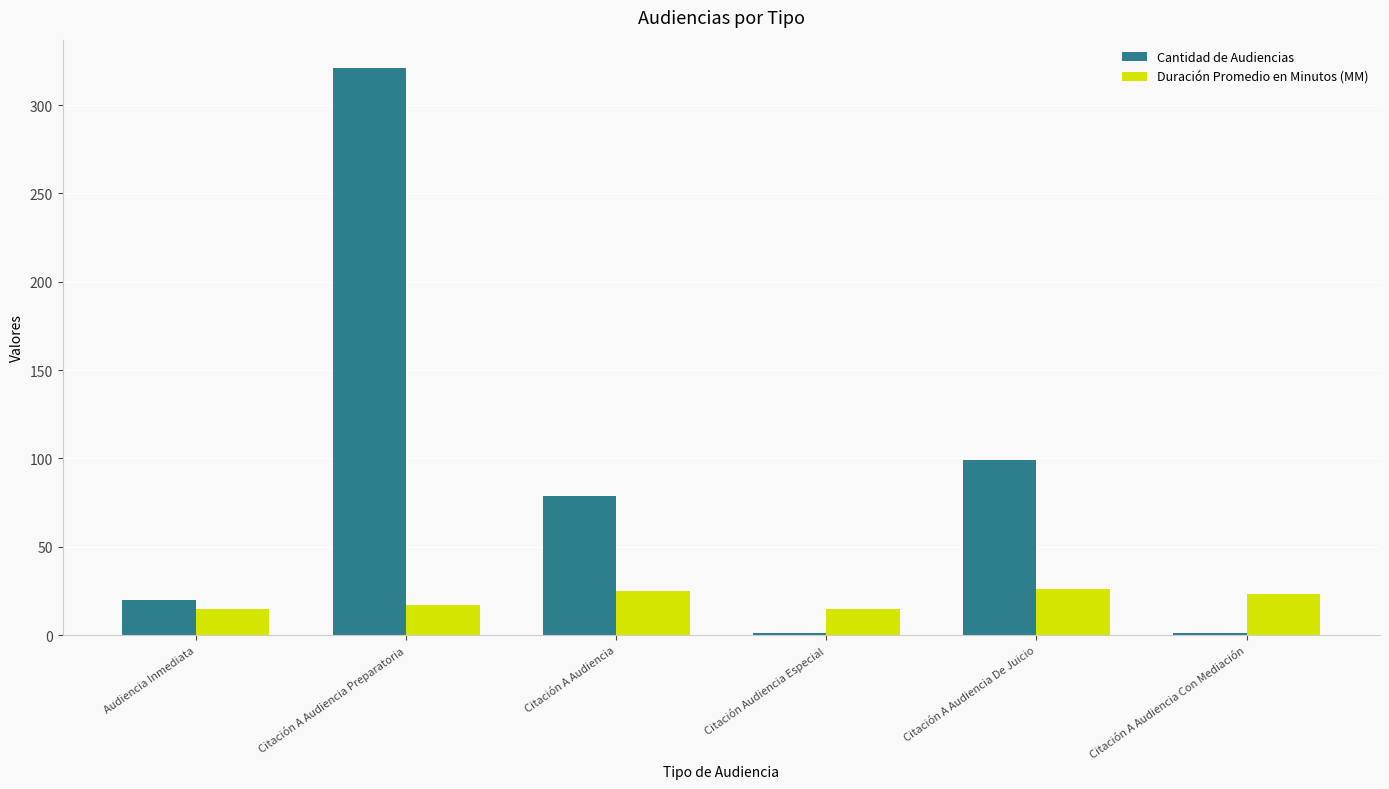

Between Audiencia Inmediata and Citación A Audiencia, which series saw the biggest shift?

Cantidad de Audiencias